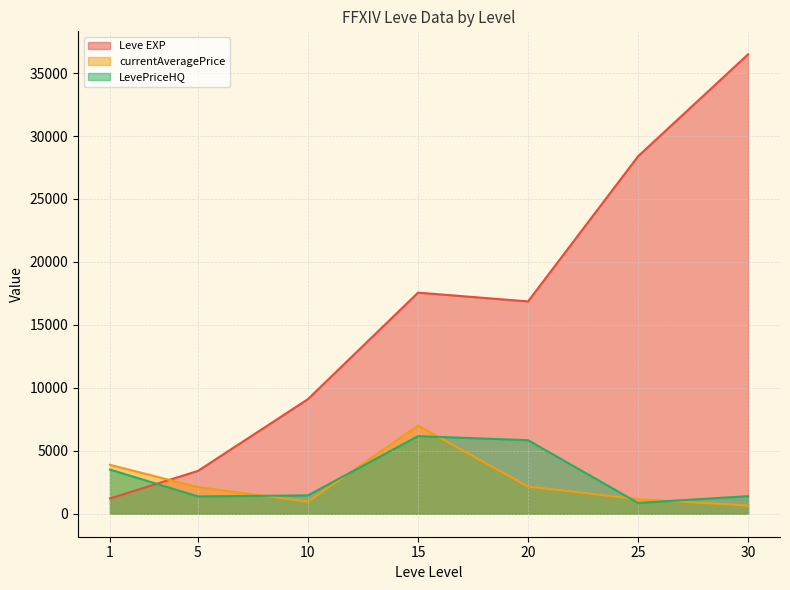

Is the value of LevePriceHQ at 20 greater than the value of currentAveragePrice at 10?

Yes